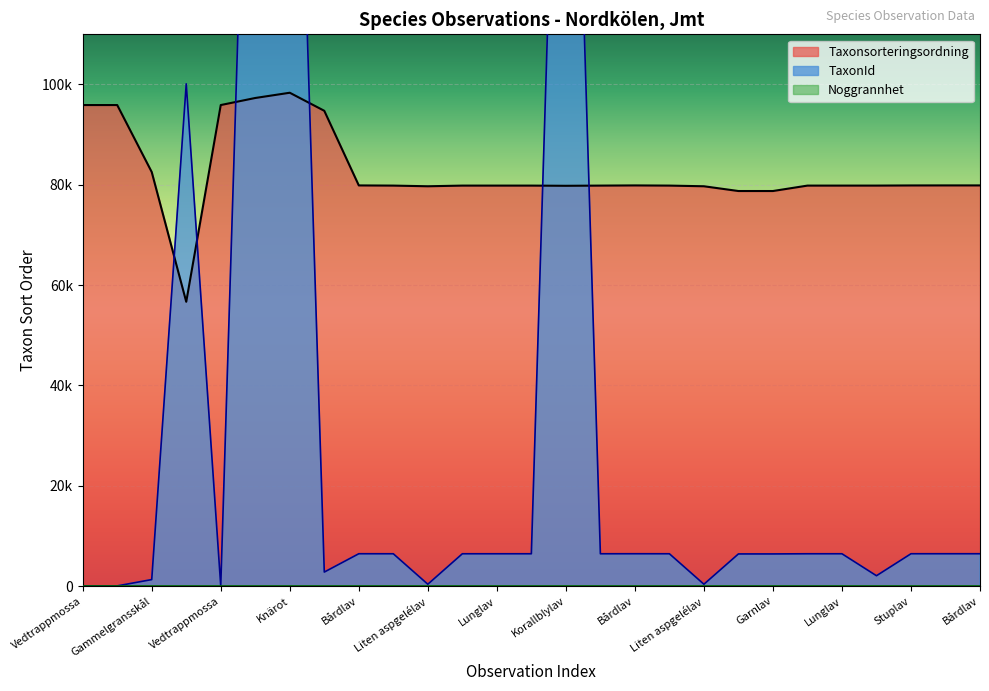

Rank the series by their average value, from lowest to highest.

TaxonId, Taxonsorteringsordning